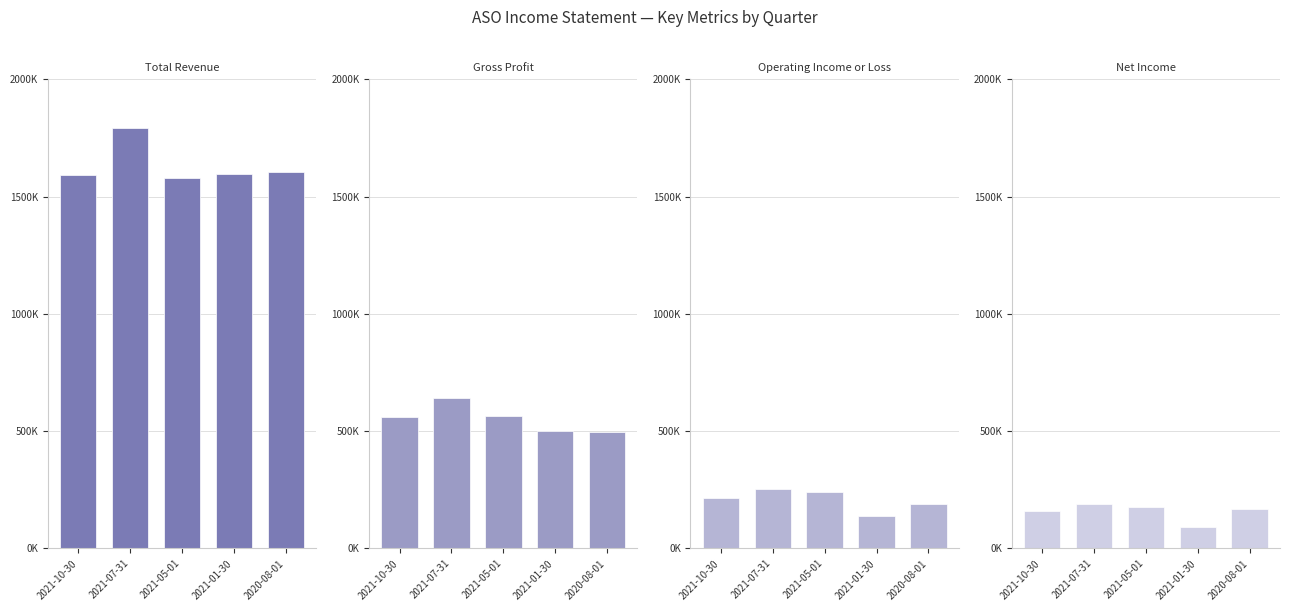

What is the difference between the Total Revenue values at 2020-08-01 and 2021-10-30?

13600